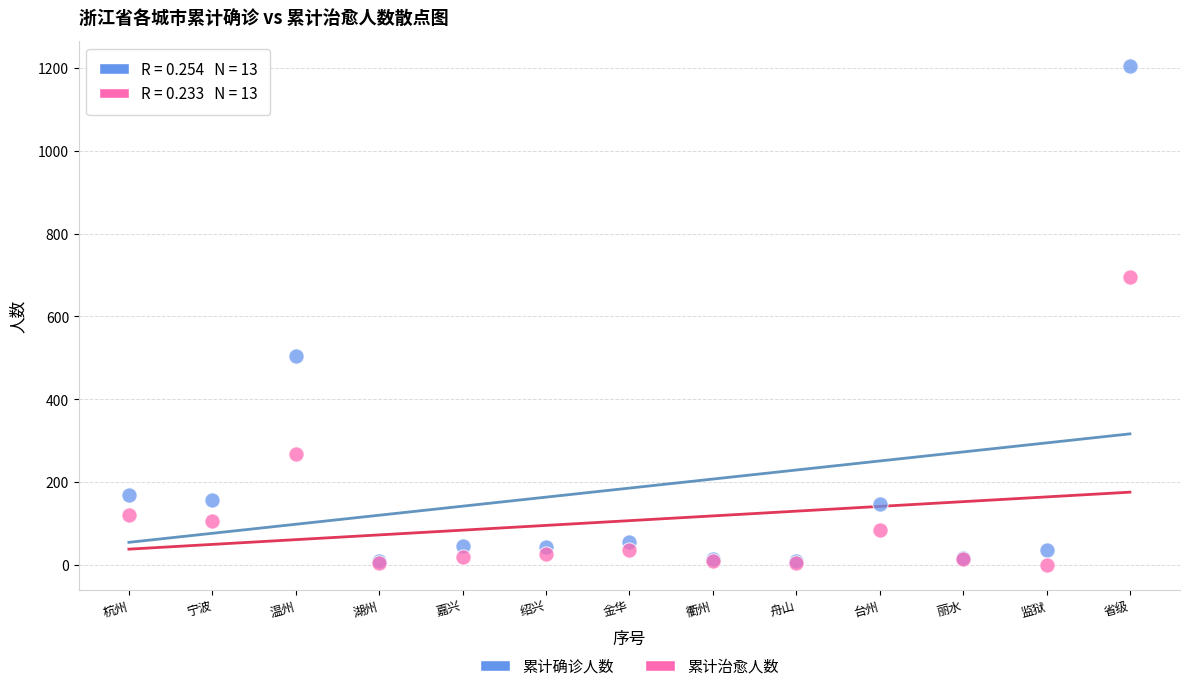

Which series has the widest spread of Y values?

累计确诊人数